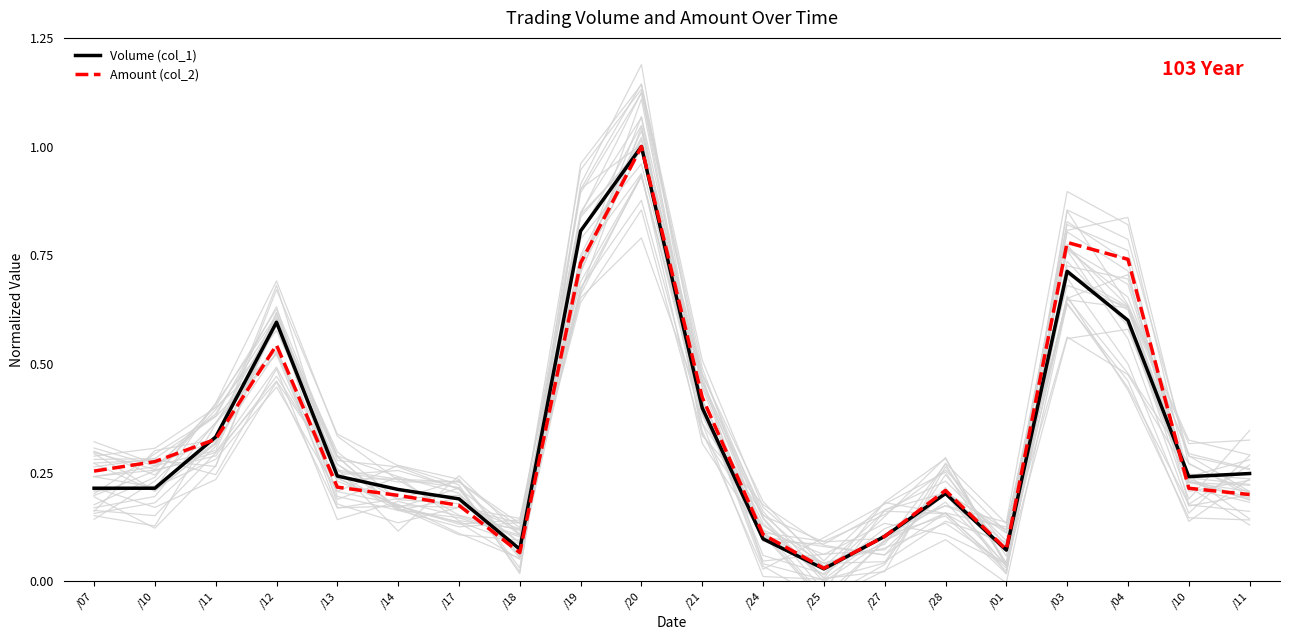

At which category does the chart reach its peak across all series?

/20